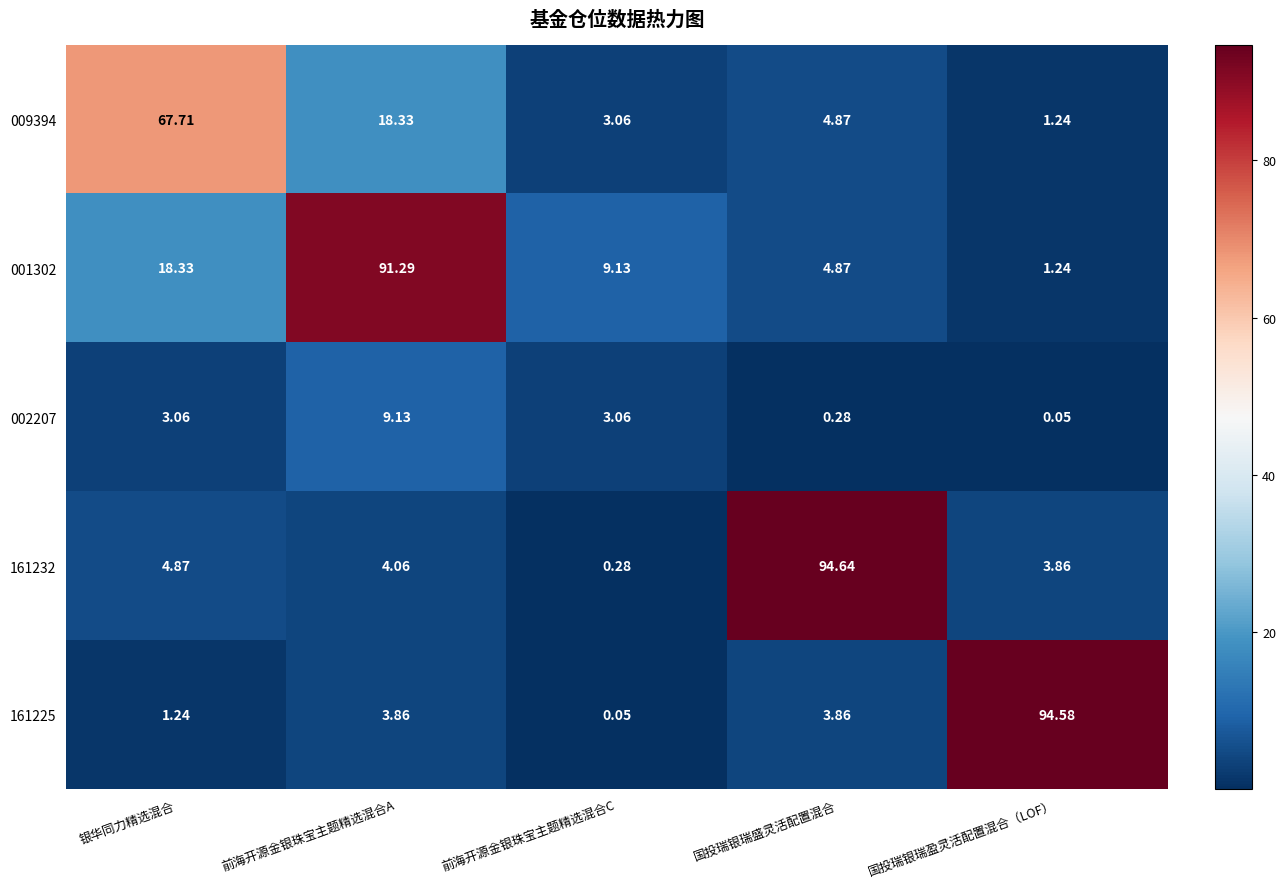

At which category is the sum across all series the highest?

前海开源金银珠宝主题精选混合A